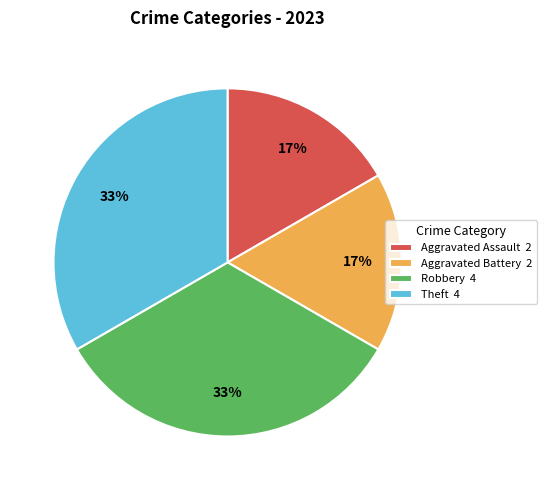

What is the ratio of the value at Aggravated Assault 2 to the value at Aggravated Battery 2?

1.0